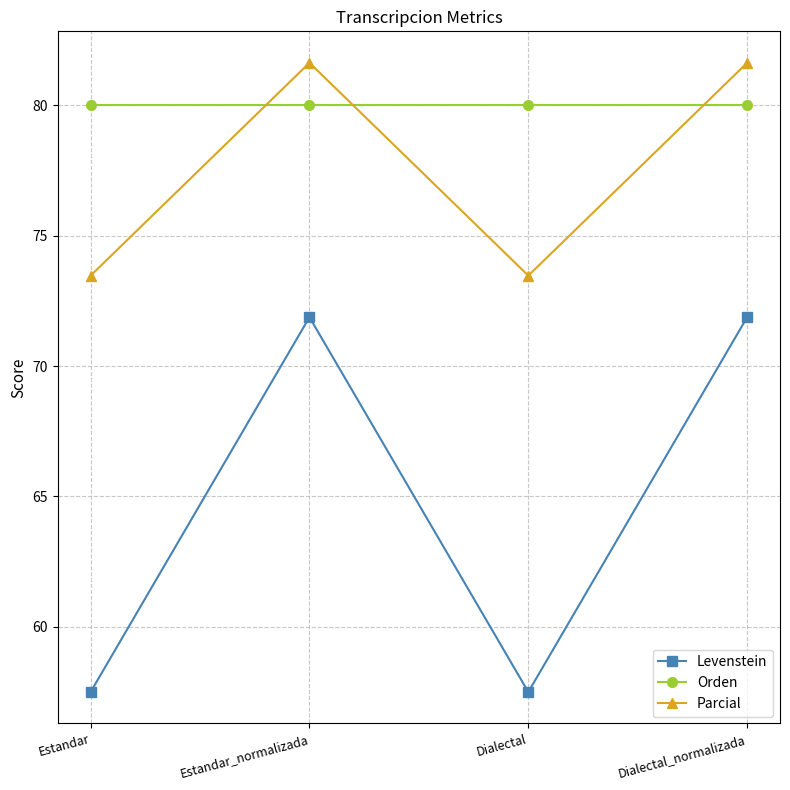

What is the sum of all Orden values?

320.0